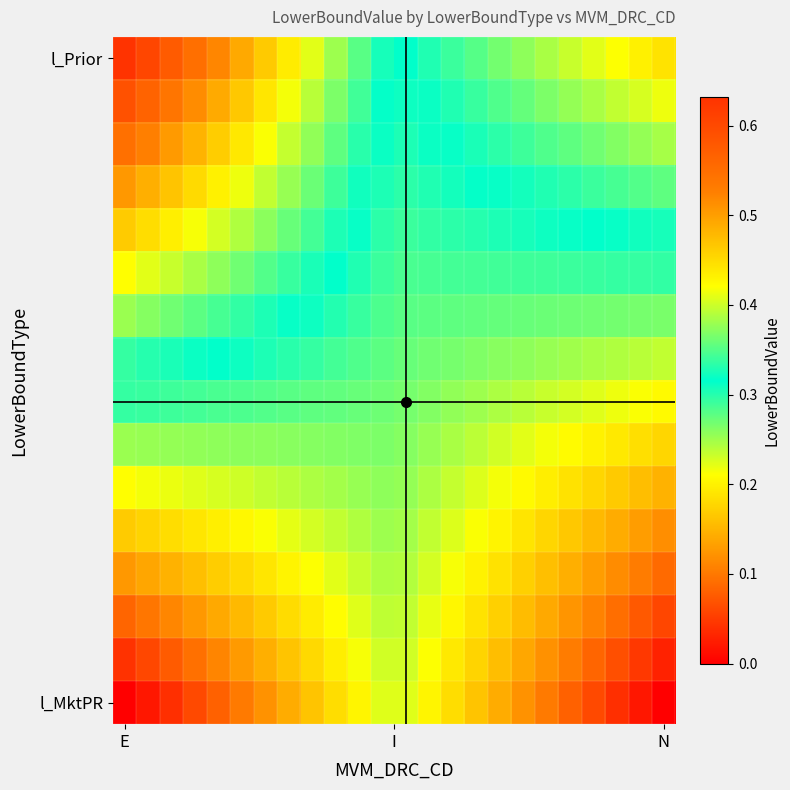

At which category does the chart reach its minimum across all series?

E